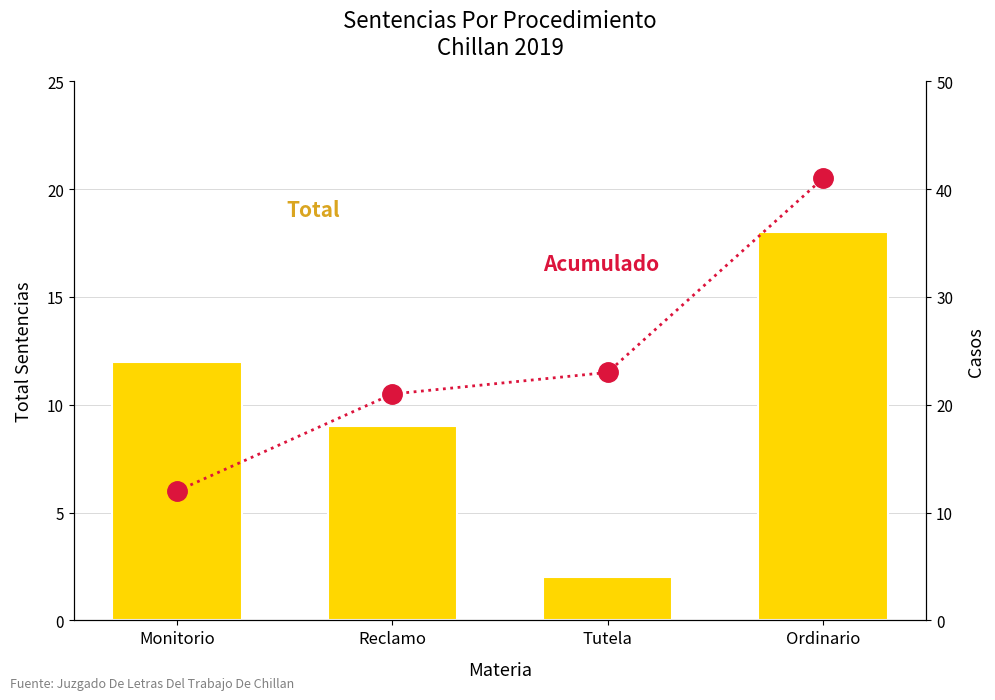

At which label does Acumulado first exceed 23?

Ordinario